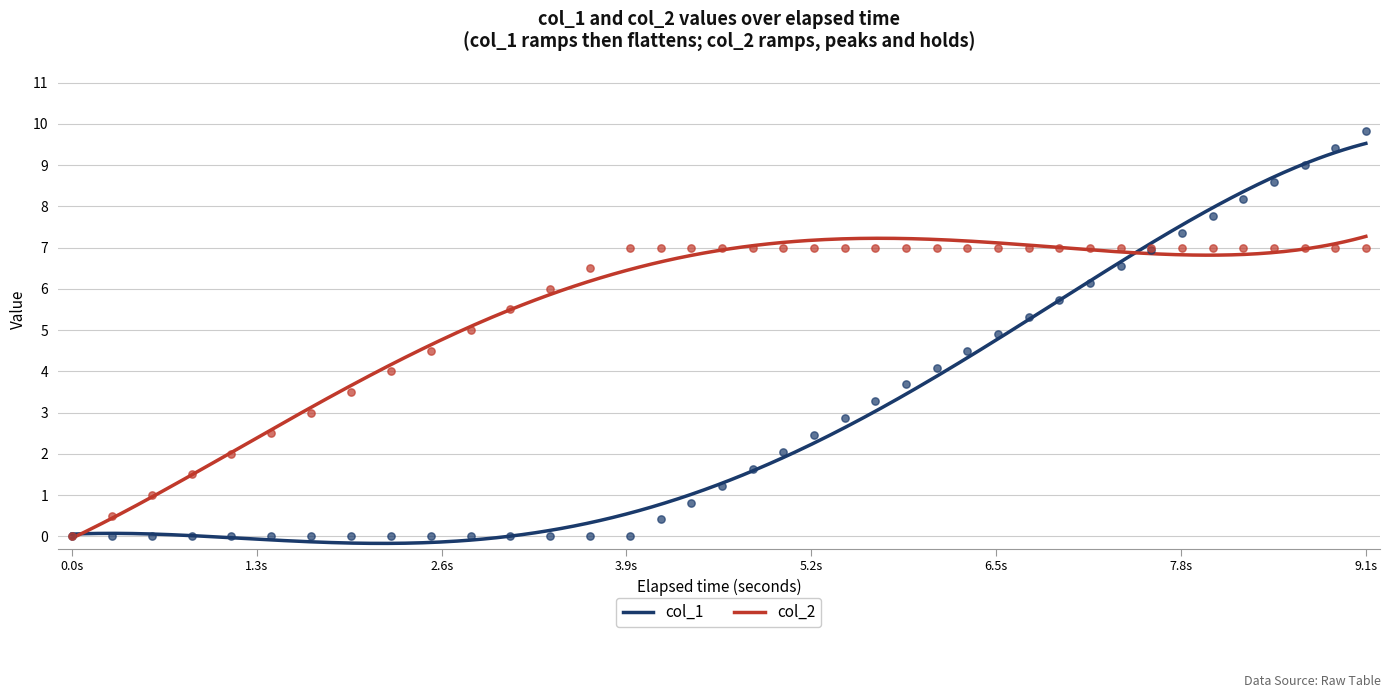

Is the value of col_1 at 25 greater than the value of col_2 at 13?

No